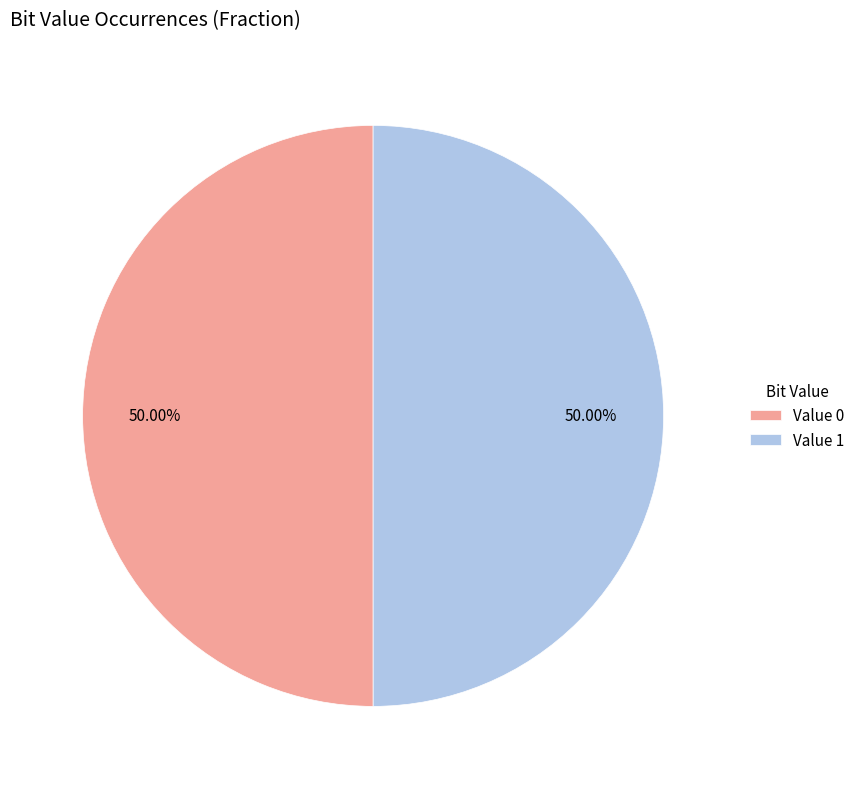

Do Value 1 and Value 0 together represent more than half of the pie?

Yes